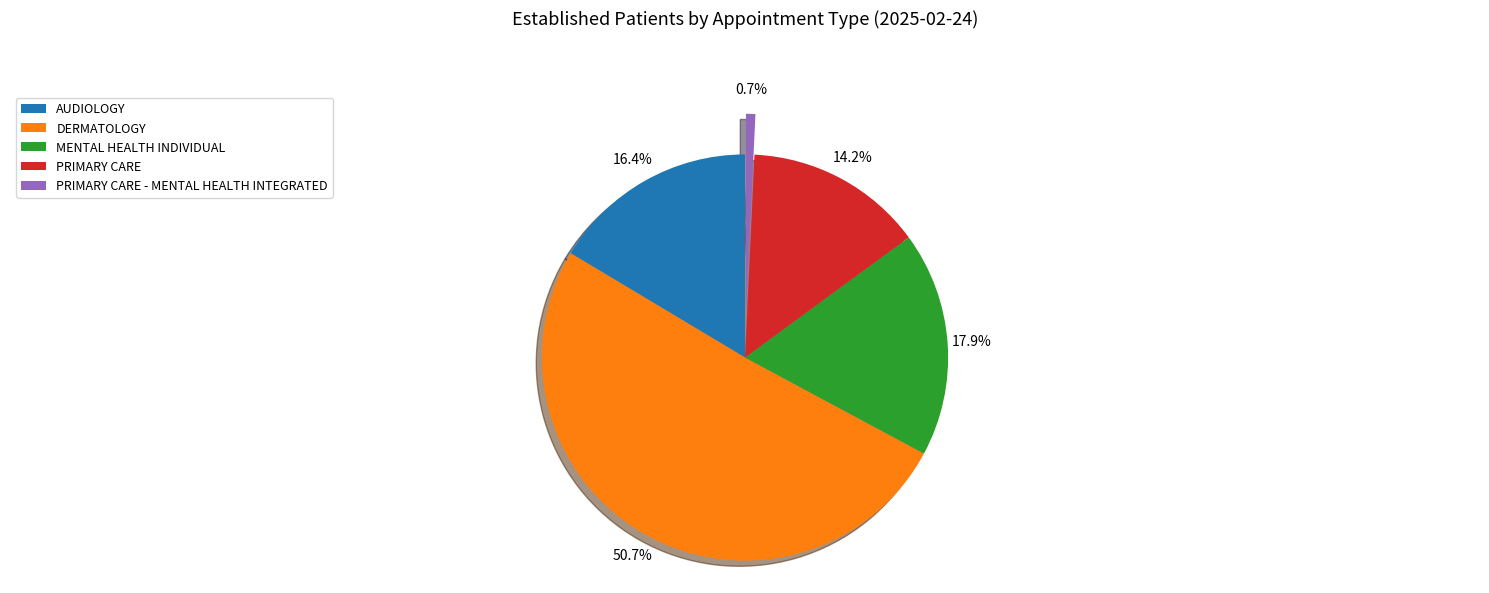

To the nearest percent, what is the difference between the DERMATOLOGY and PRIMARY CARE slice percentages?

37%